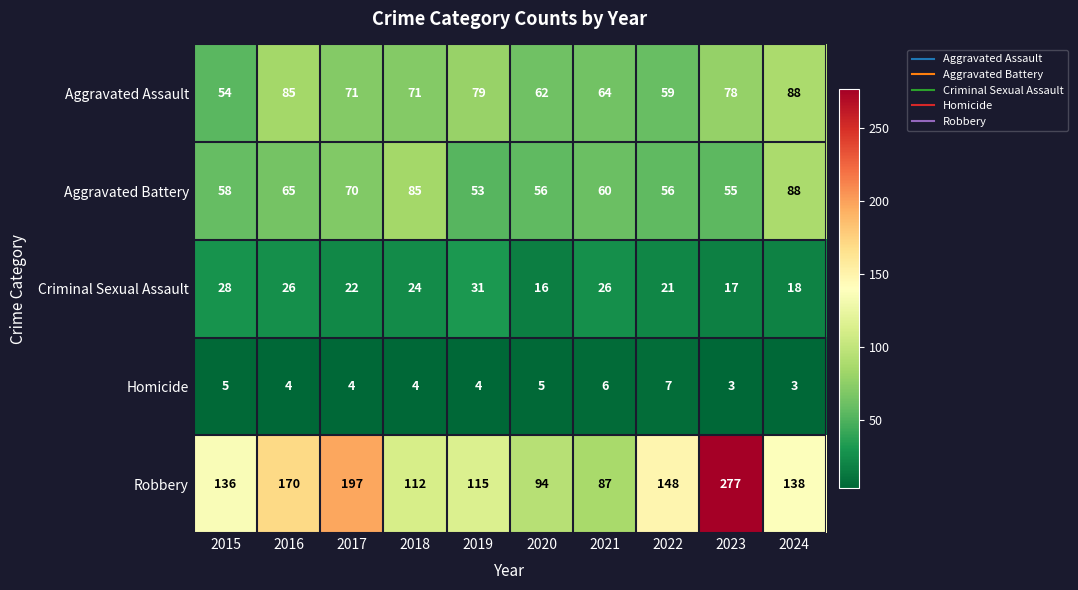

At 2017, list the series in order from smallest to largest.

Homicide, Criminal Sexual Assault, Aggravated Battery, Aggravated Assault, Robbery